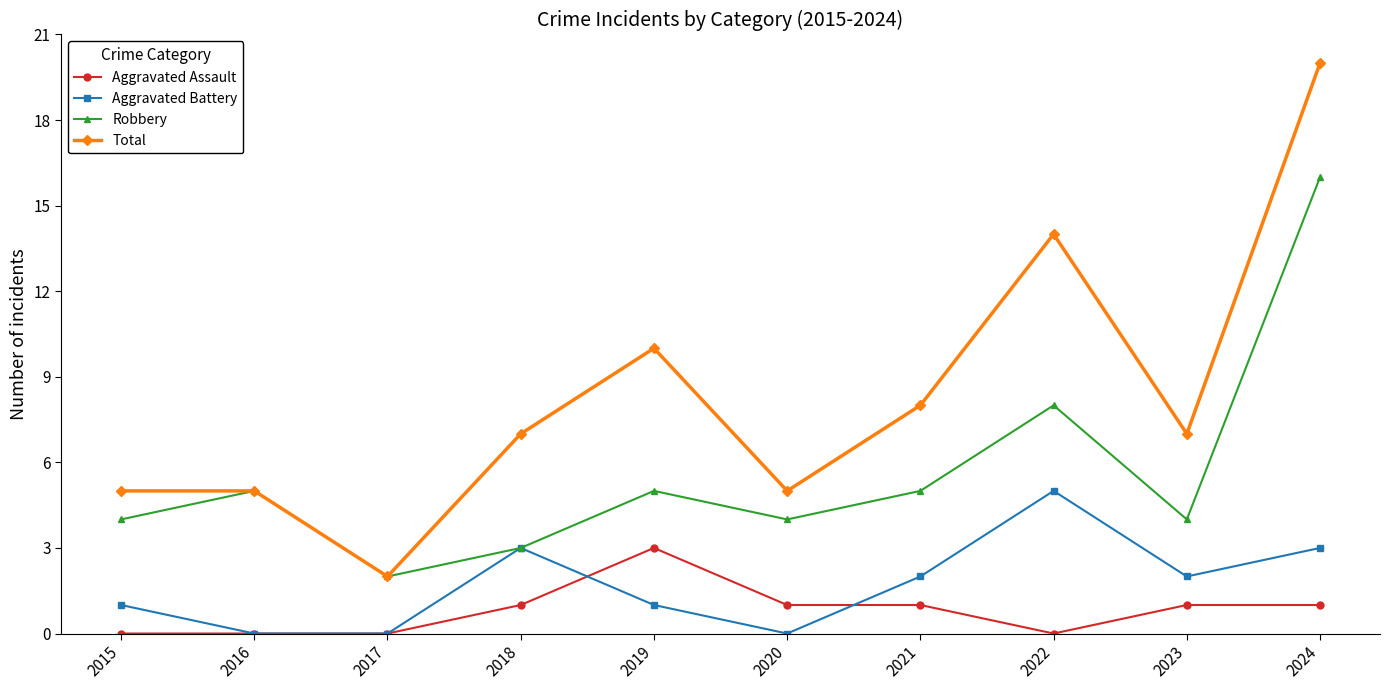

At which category does Total reach its first local valley?

2017